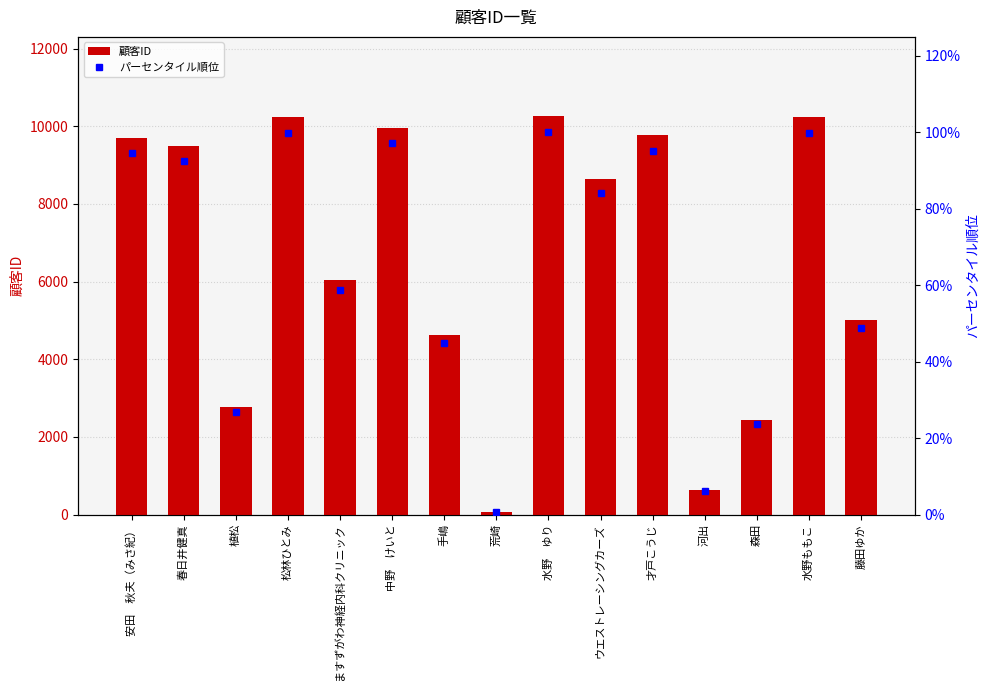

What is the lowest value of the 顧客ID series?

69